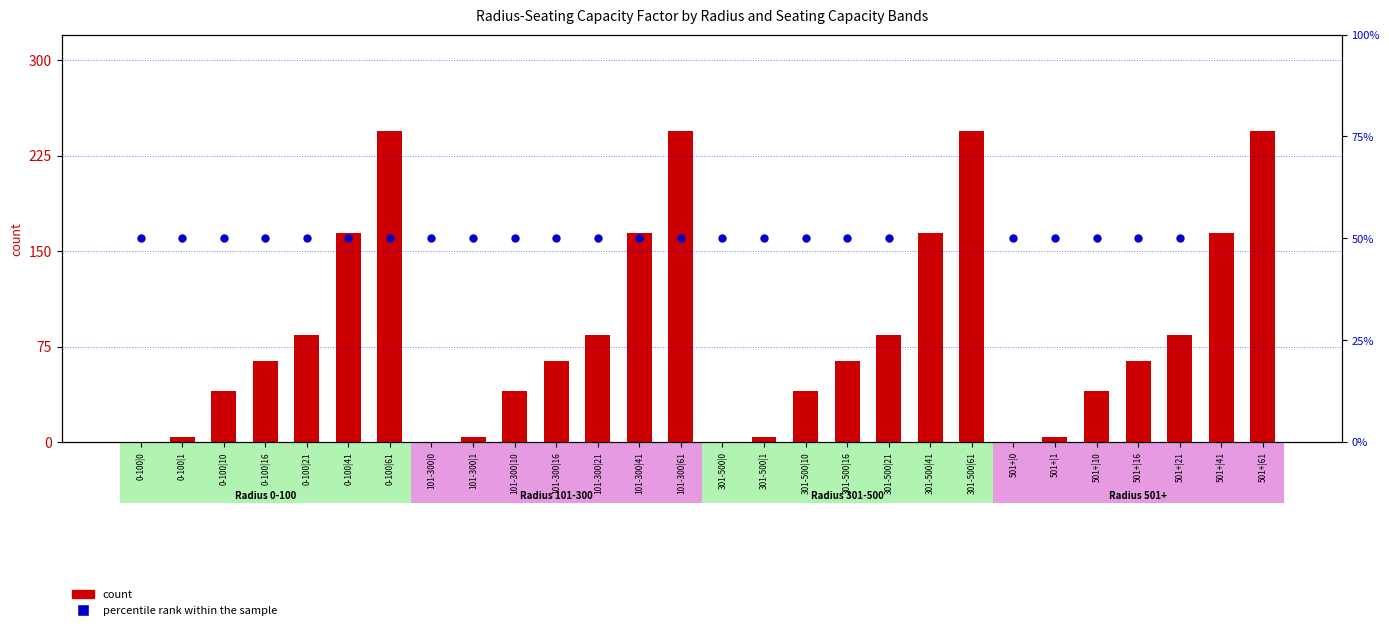

Which series contains the lowest Y value?

count (seating lower bound × 4)